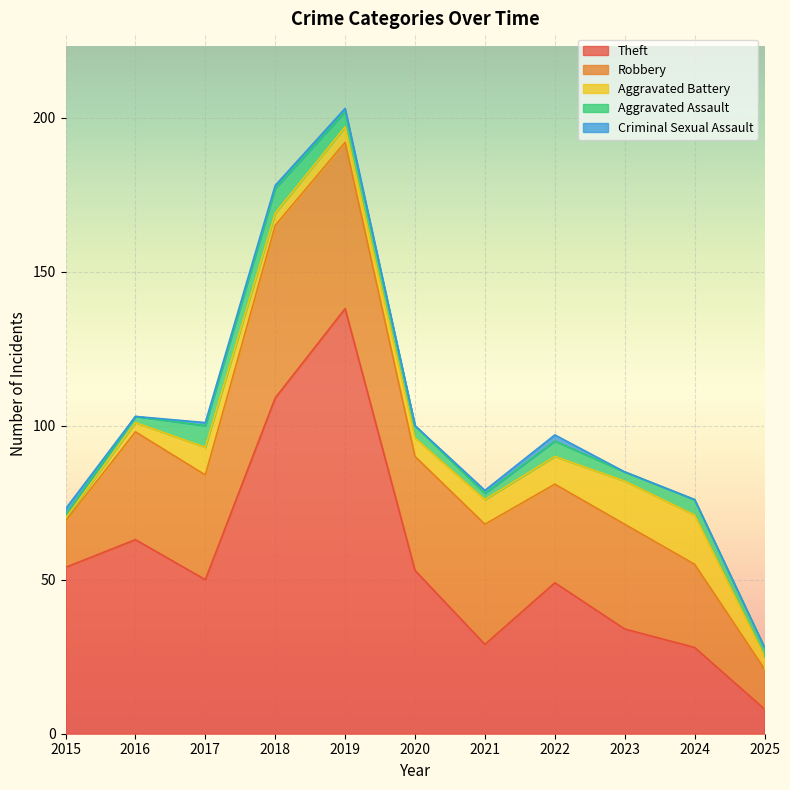

Which series has the largest total across all categories?

Theft